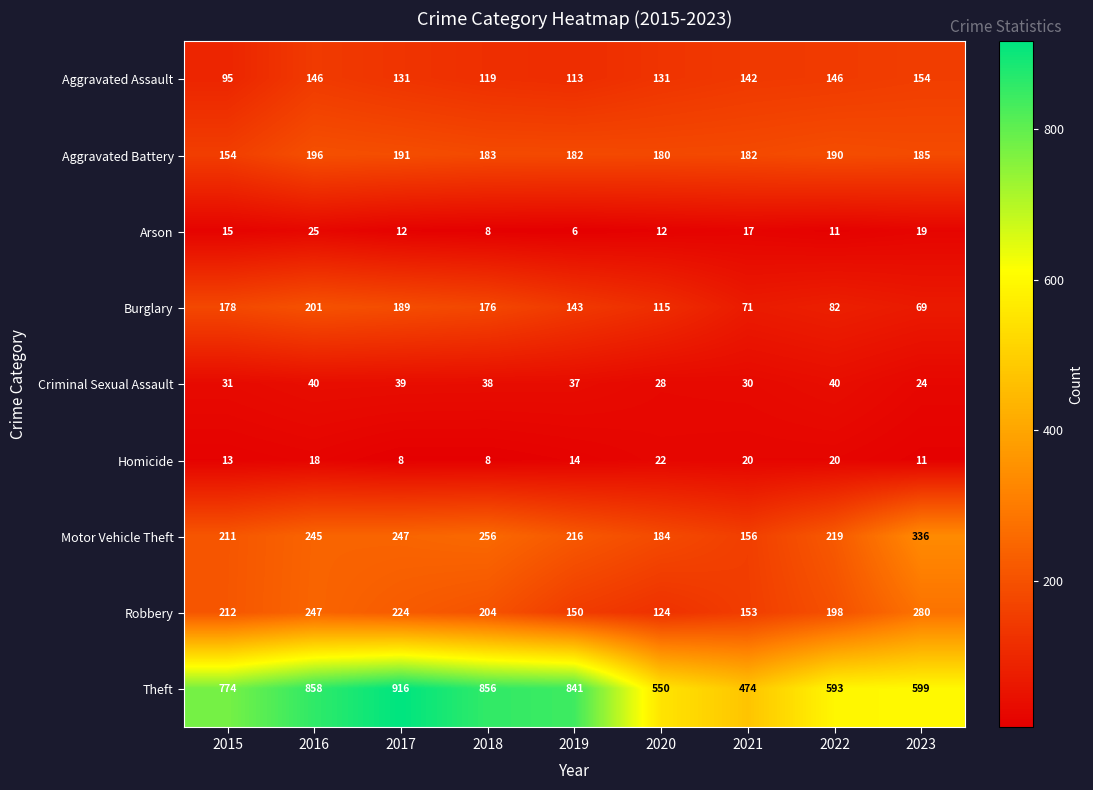

Between 2017 and 2018, which series saw the biggest shift?

Theft